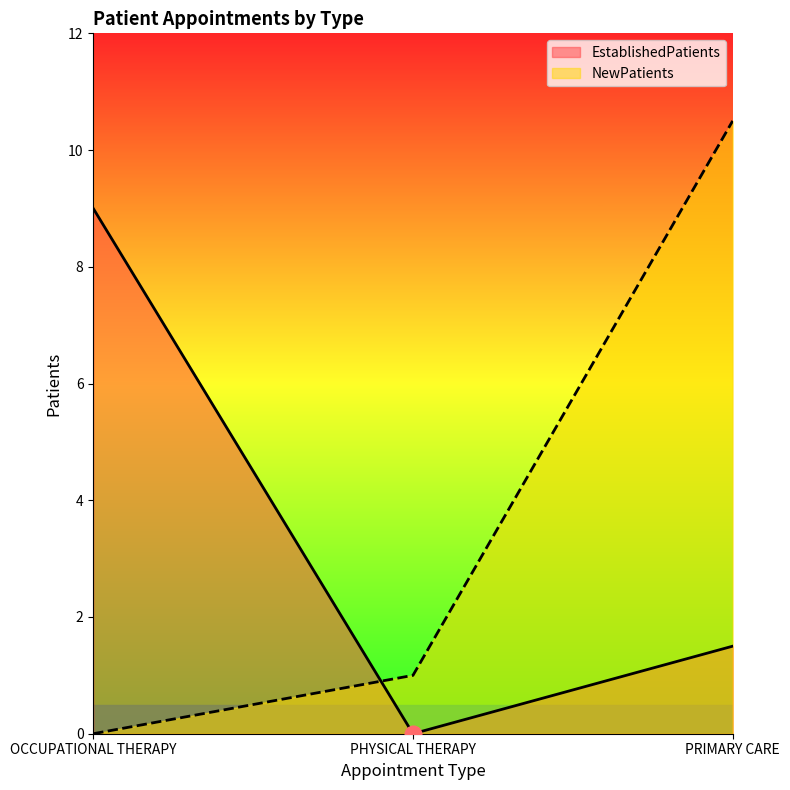

What is the label of the 2nd point from the right?

PHYSICAL THERAPY